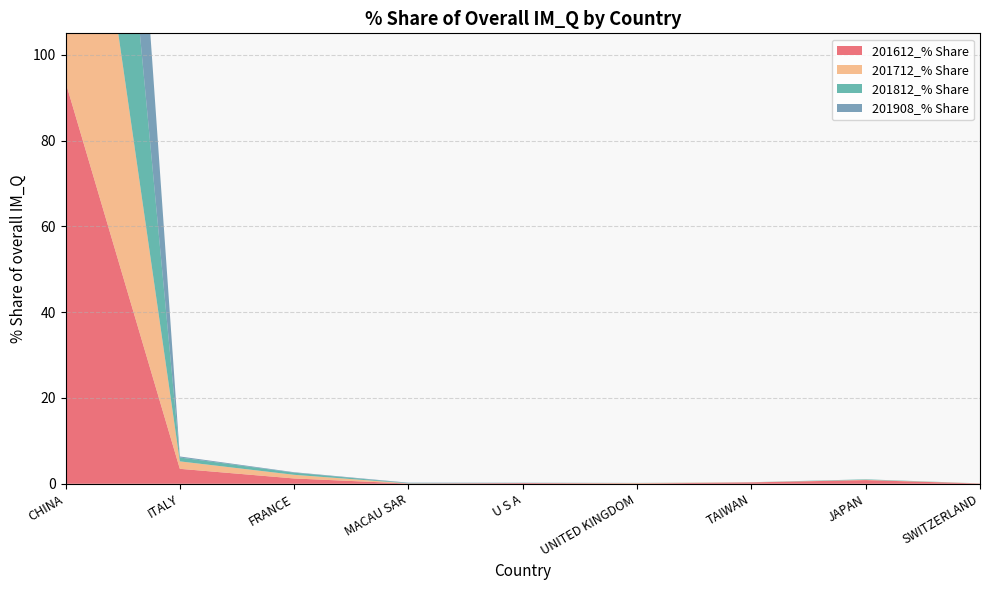

Reading right to left, extract all data points from this chart.

201612_% Share: SWITZERLAND=0.1	JAPAN=0.9	TAIWAN=0.3	UNITED KINGDOM=0.1	U S A=0.2	MACAU SAR=0.1	FRANCE=1.2	ITALY=3.5	CHINA=93.7
201712_% Share: SWITZERLAND=0.0	JAPAN=0.1	TAIWAN=0.0	UNITED KINGDOM=0.1	U S A=0.0	MACAU SAR=0.0	FRANCE=0.9	ITALY=1.7	CHINA=96.7
201812_% Share: SWITZERLAND=0.0	JAPAN=0.1	TAIWAN=0.0	UNITED KINGDOM=0.0	U S A=0.0	MACAU SAR=0.1	FRANCE=0.5	ITALY=0.9	CHINA=98.3
201908_% Share: SWITZERLAND=0.0	JAPAN=0.0	TAIWAN=0.0	UNITED KINGDOM=0.0	U S A=0.0	MACAU SAR=0.1	FRANCE=0.1	ITALY=0.2	CHINA=99.5